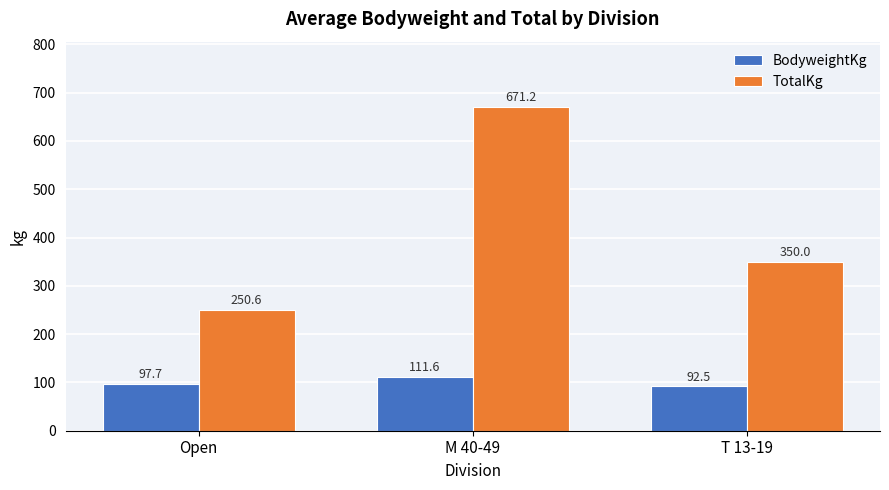

What is the total value across all series at M 40-49?

782.8